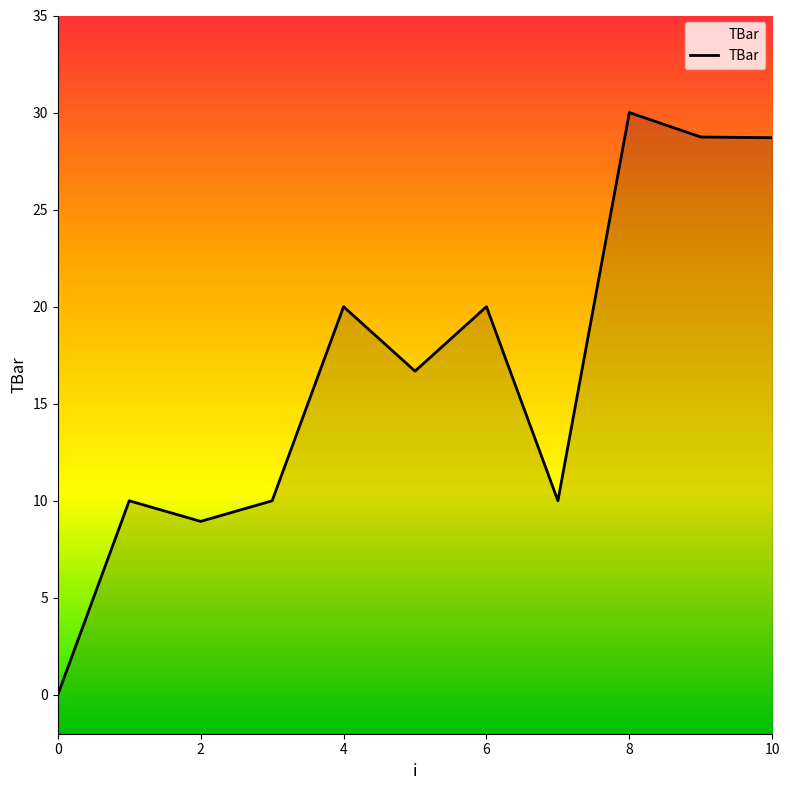

How many points are higher than both their immediate neighbors (excluding endpoints)?

4